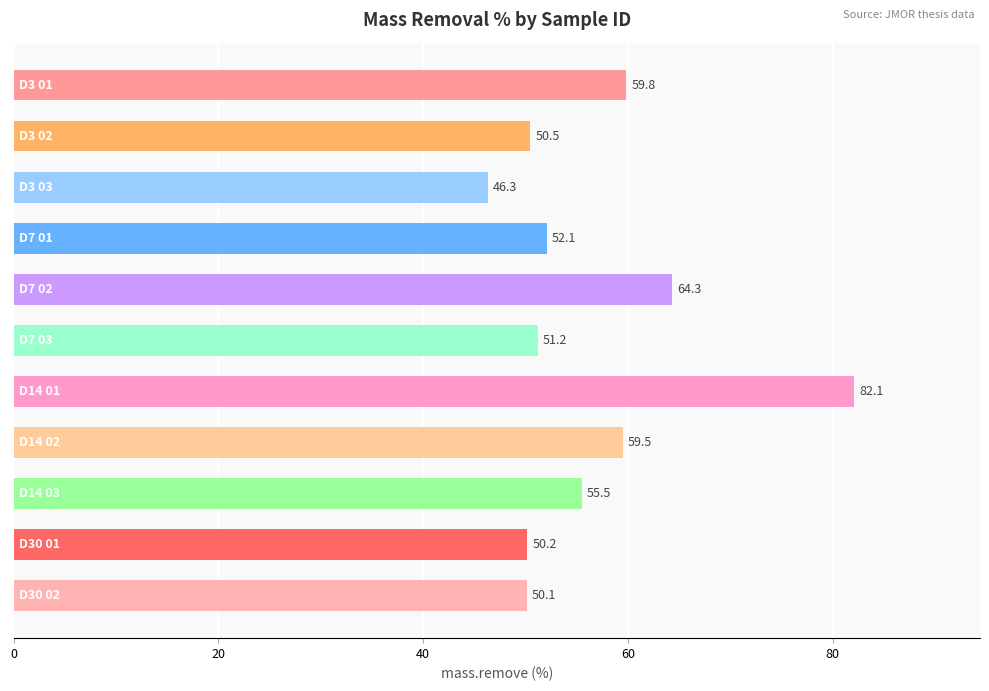

What is the value of the 9th bar from the top?

55.5